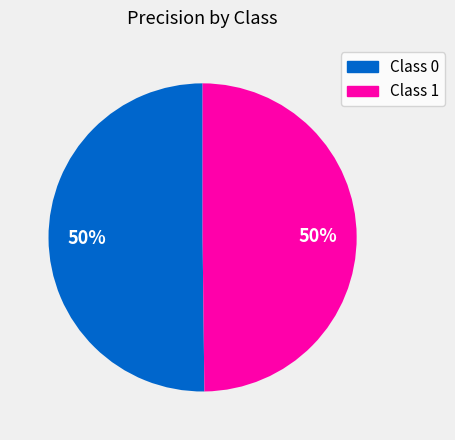

How many slices are in this pie chart?

2